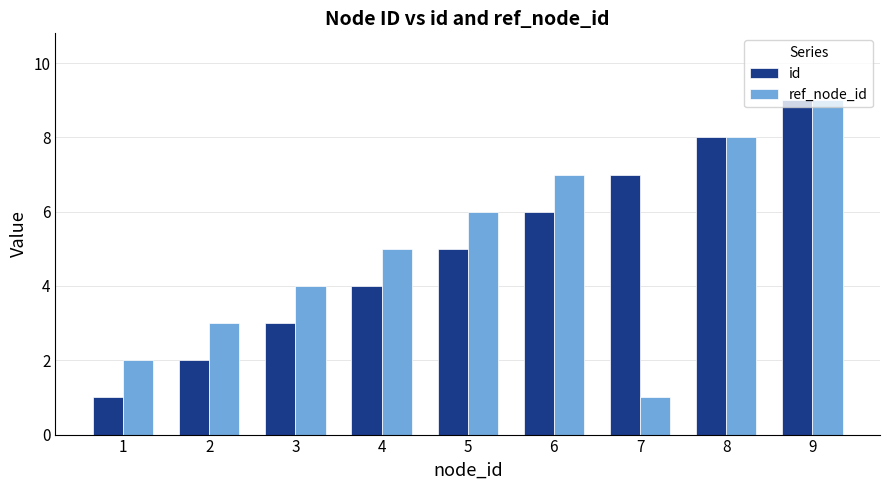

Is it true that ref_node_id equals 1 at 2?

False